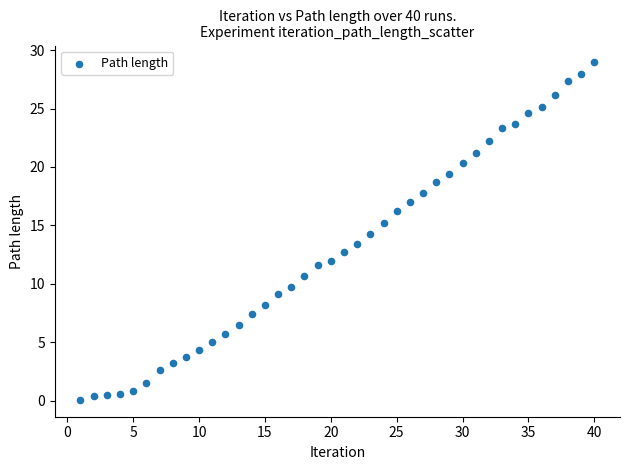

What is the range of X values (max minus min)?

39.0